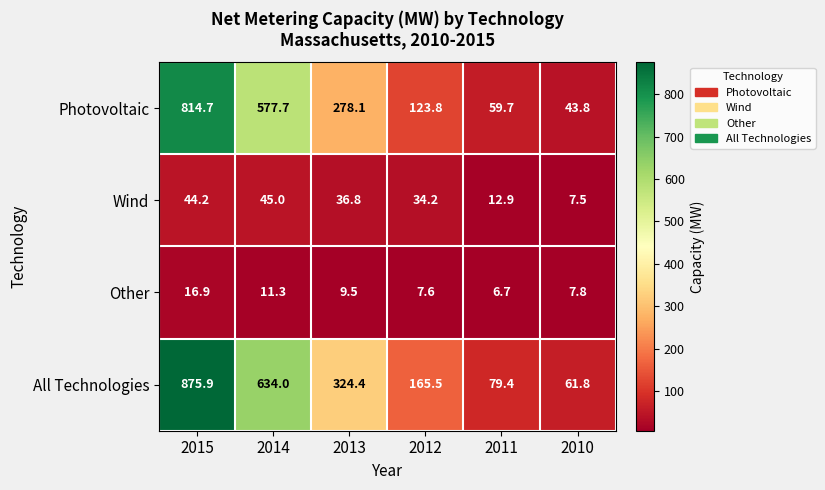

What is the sum of the Wind values at 2012 and 2011?

47.1